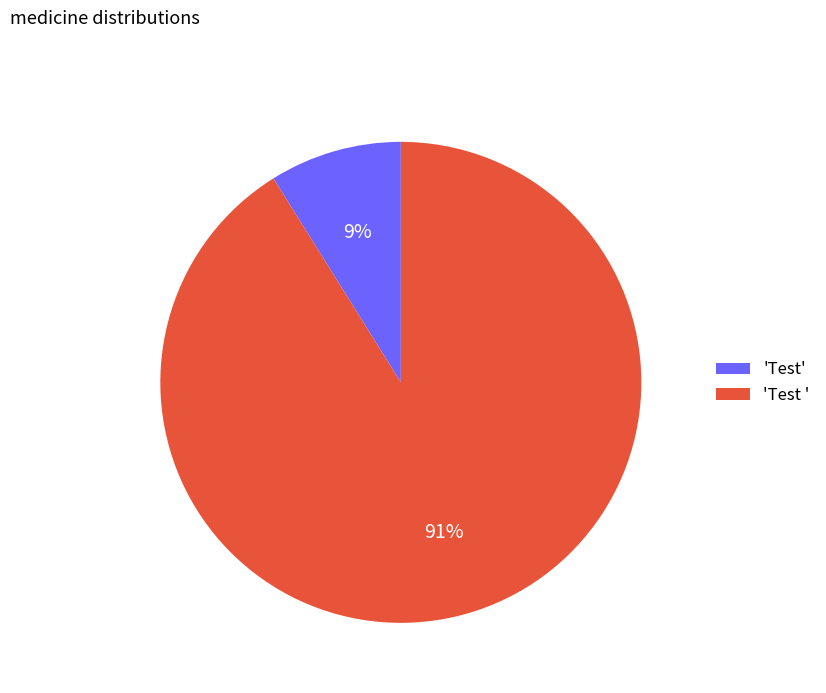

Between 'Test' and 'Test ', which is larger?

'Test '